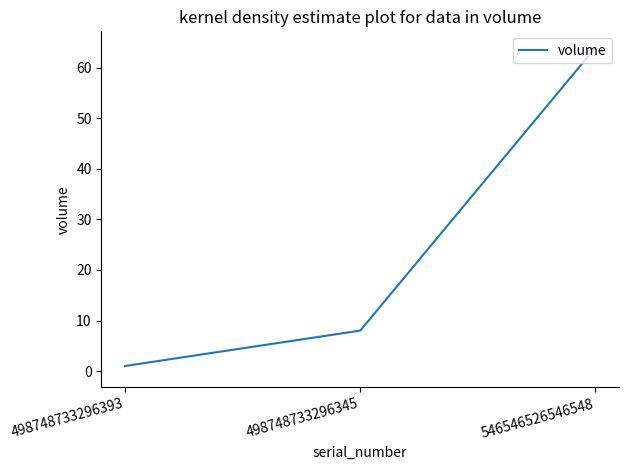

How many lines are shown in the chart?

1